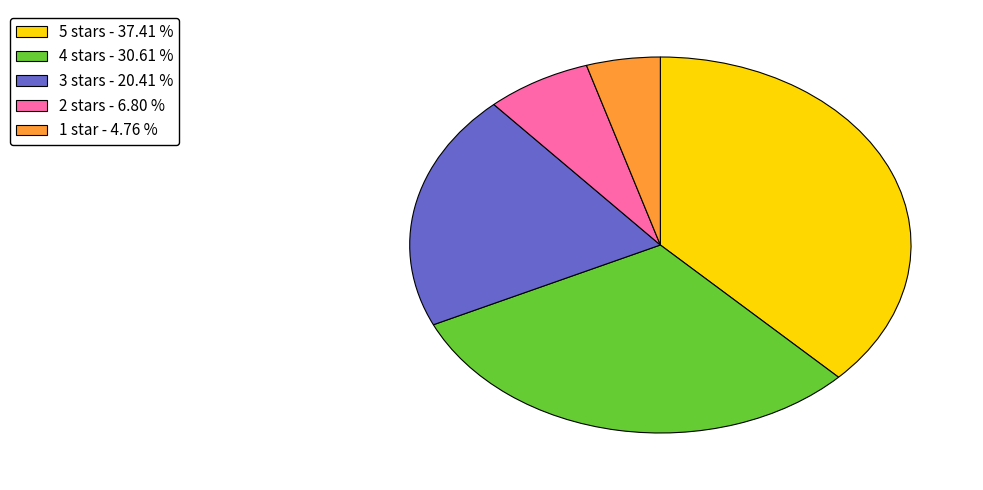

Do 1 star - 4.76 % and 3 stars - 20.41 % together represent more than half of the pie?

No